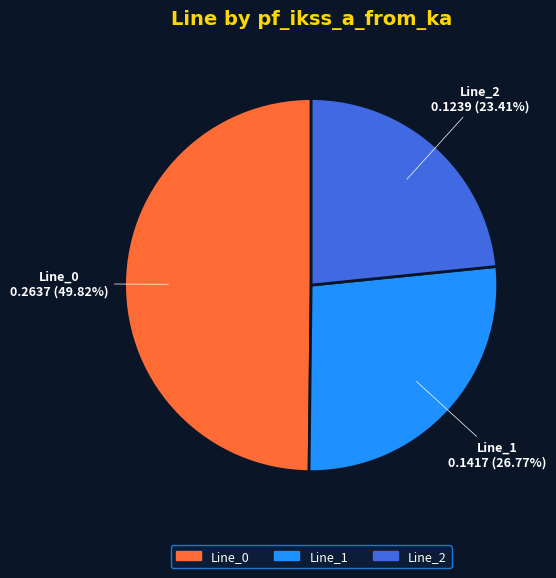

The Line_2 slice represents 36% of the pie. True or false?

False